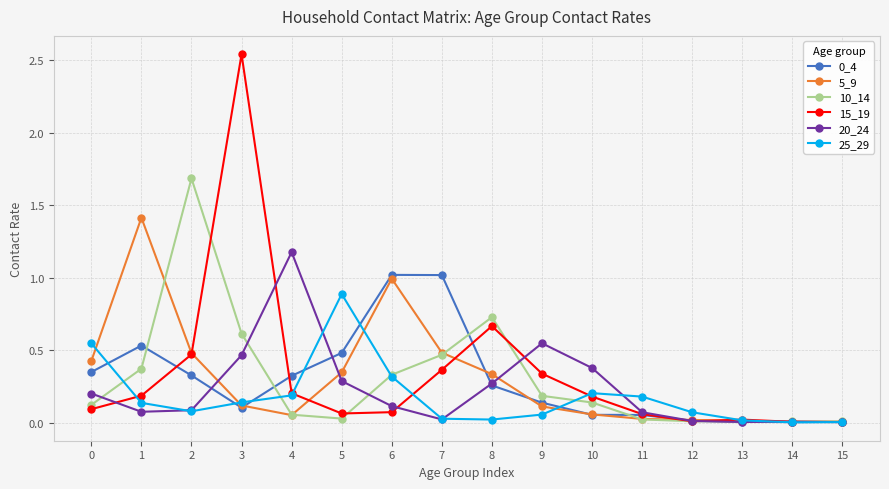

What is the difference between the highest and lowest values at 7?

1.0